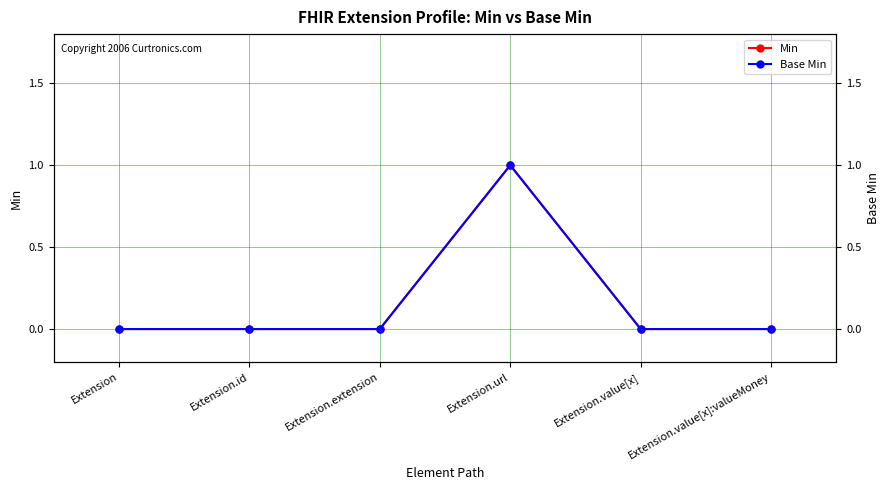

List the series in order of their peak value, highest first.

Min, Base Min